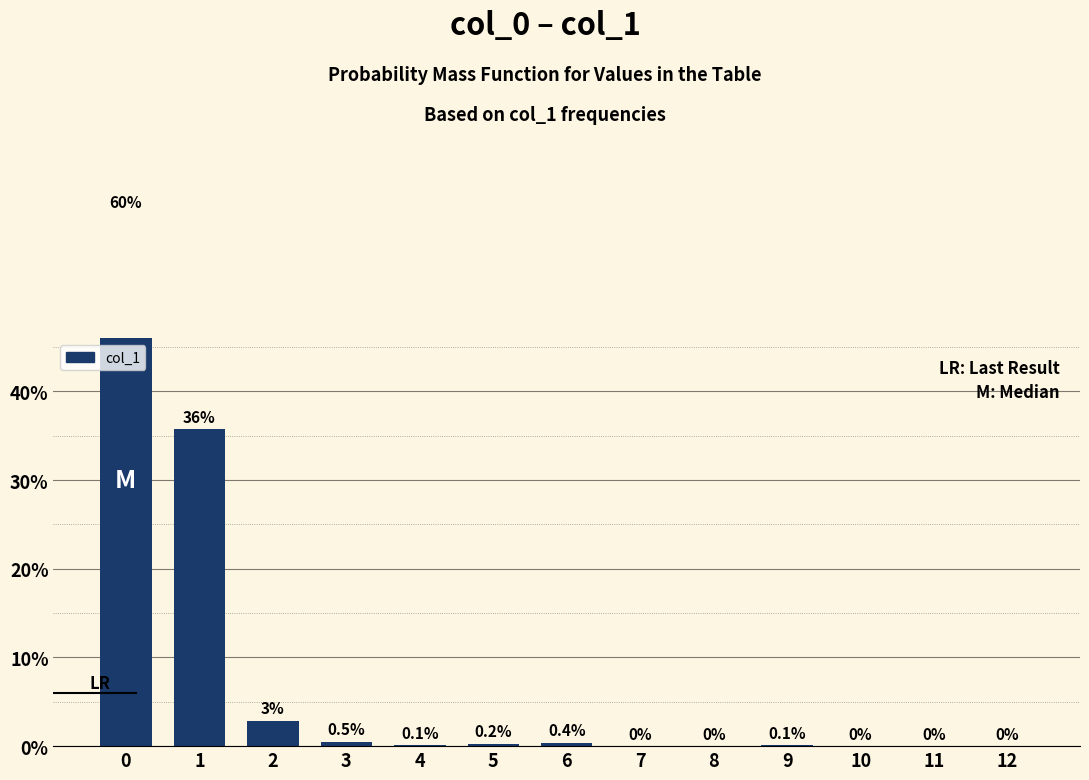

How many values are above zero?

8